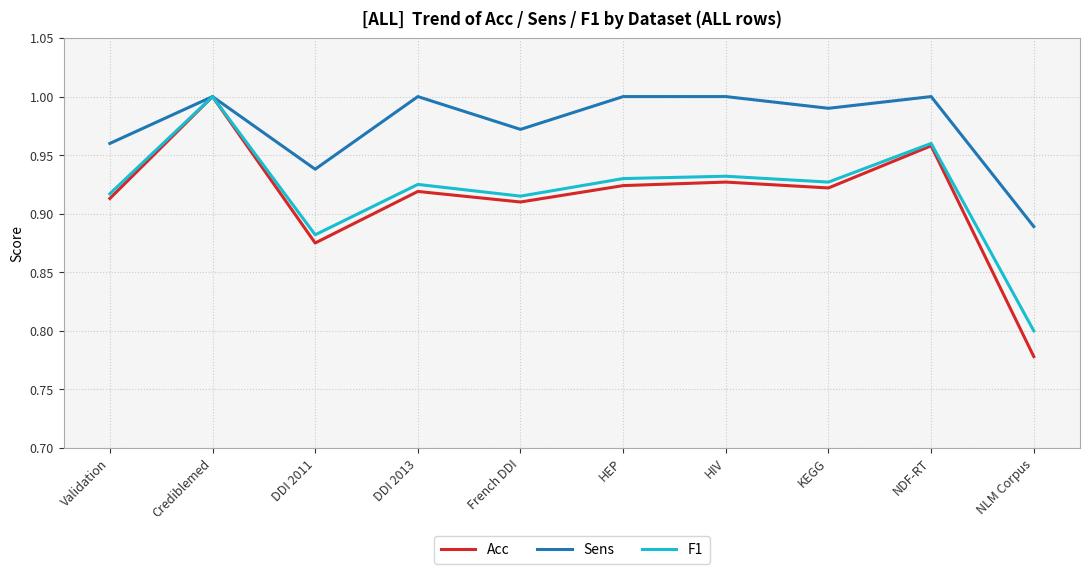

The Sens series shows 0.3 at KEGG. True or false?

False